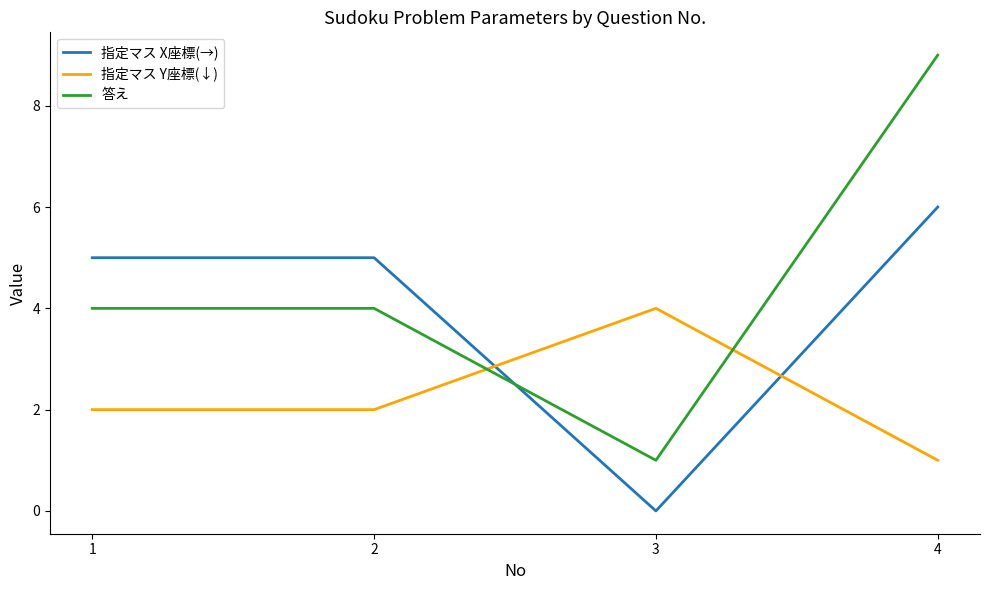

What is the total value across all series at 2?

11